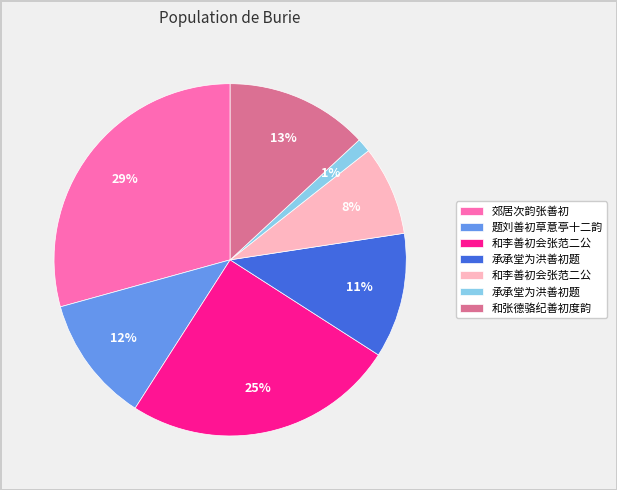

Does any single category account for the majority?

No